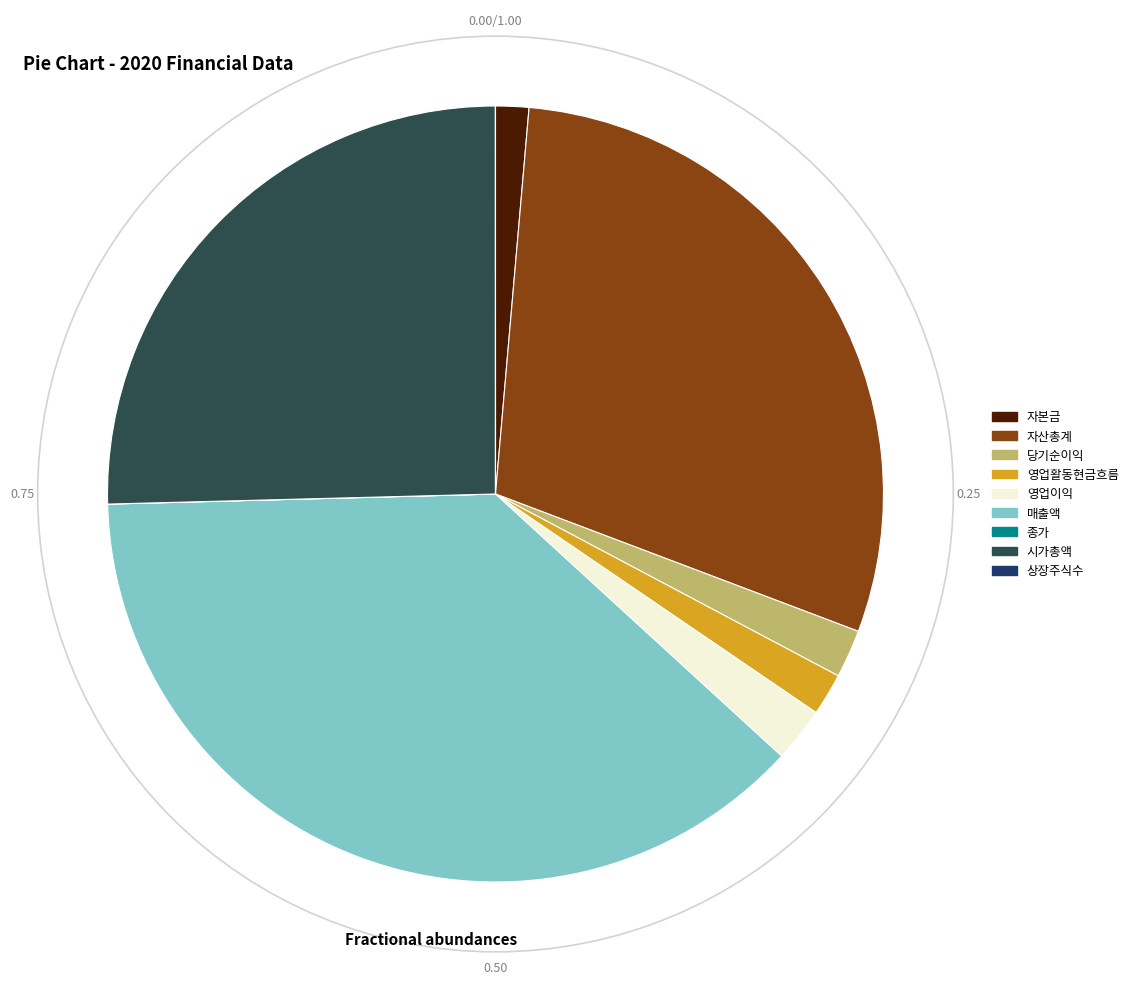

Do 시가총액 and 매출액 together represent more than half of the pie?

Yes